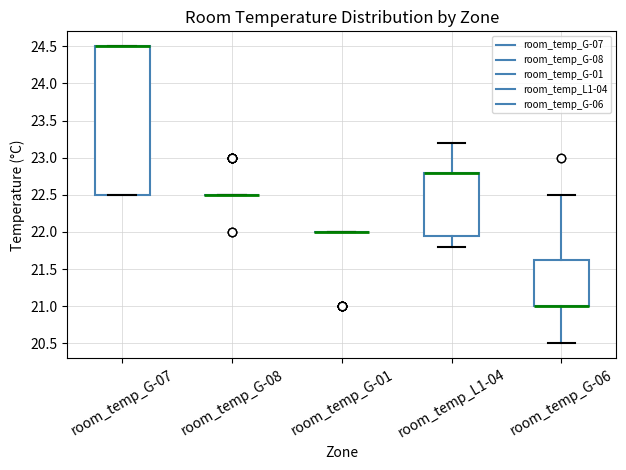

Where does the upper whisker of the box for room_temp_G-06 end on the y-axis? The values are not printed on the chart, so give them approximately, as read against the axis.

22.50